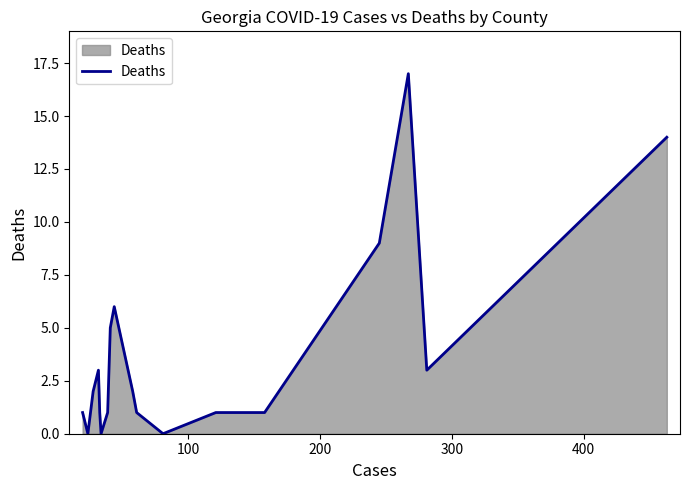

How many categories are shown in the chart?

20